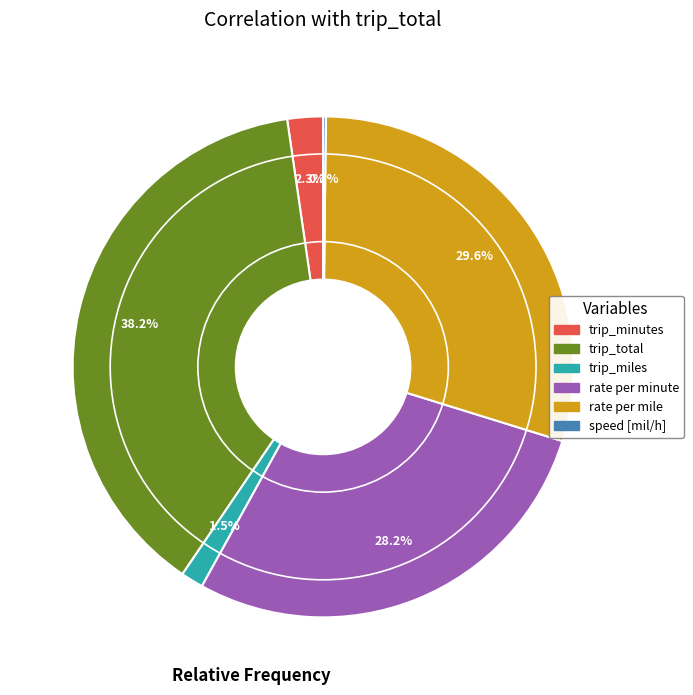

Is the sum of trip_minutes and rate per mile greater than half?

No